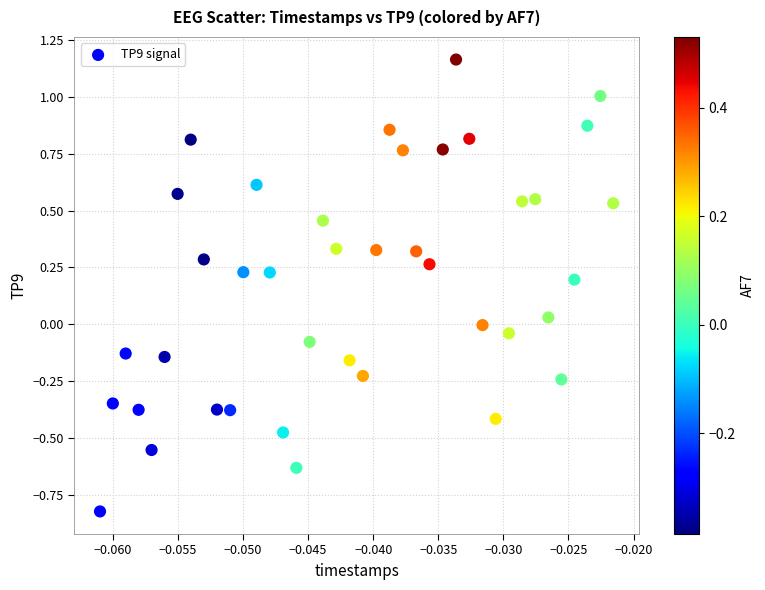

What is the range of Y values (max minus min)?

2.0